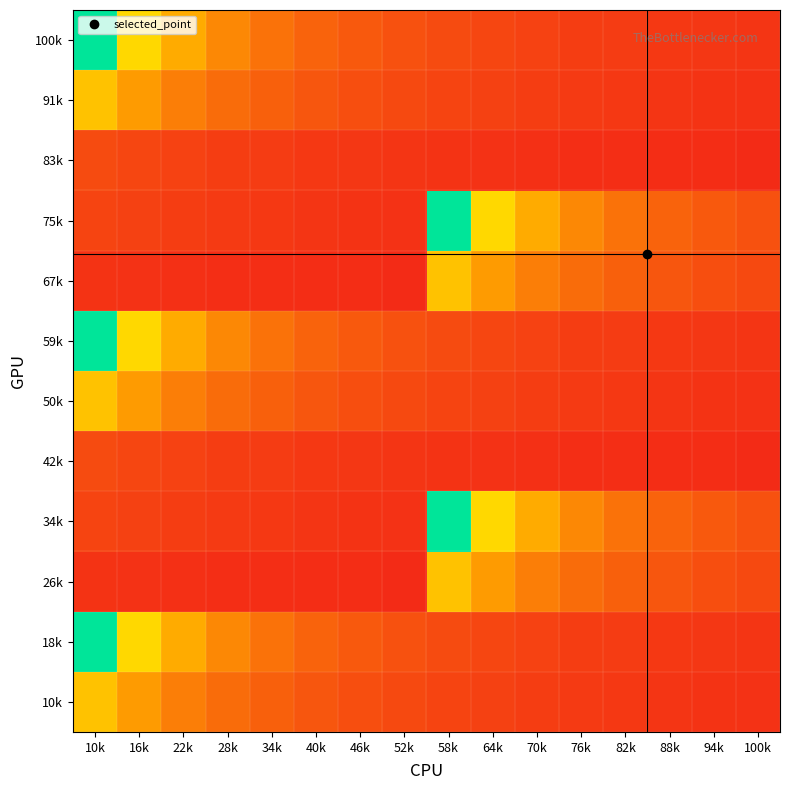

Reading right to left, list all the values displayed in this chart.

10k: 100k=0.1	94k=0.1	88k=0.1	82k=0.1	76k=0.1	70k=0.1	64k=0.1	58k=0.1	52k=0.1	46k=0.1	40k=0.1	34k=0.2	28k=0.2	22k=0.2	16k=0.3	10k=0.4
18k: 100k=0.1	94k=0.1	88k=0.1	82k=0.1	76k=0.1	70k=0.1	64k=0.1	58k=0.1	52k=0.1	46k=0.2	40k=0.2	34k=0.2	28k=0.3	22k=0.4	16k=0.5	10k=1.0
26k: 100k=0.1	94k=0.1	88k=0.1	82k=0.2	76k=0.2	70k=0.2	64k=0.3	58k=0.4	52k=0.0	46k=0.0	40k=0.0	34k=0.1	28k=0.1	22k=0.1	16k=0.1	10k=0.1
34k: 100k=0.1	94k=0.2	88k=0.2	82k=0.2	76k=0.3	70k=0.4	64k=0.5	58k=1.0	52k=0.1	46k=0.1	40k=0.1	34k=0.1	28k=0.1	22k=0.1	16k=0.1	10k=0.1
42k: 100k=0.0	94k=0.0	88k=0.0	82k=0.1	76k=0.1	70k=0.1	64k=0.1	58k=0.1	52k=0.1	46k=0.1	40k=0.1	34k=0.1	28k=0.1	22k=0.1	16k=0.1	10k=0.1
50k: 100k=0.1	94k=0.1	88k=0.1	82k=0.1	76k=0.1	70k=0.1	64k=0.1	58k=0.1	52k=0.1	46k=0.1	40k=0.1	34k=0.2	28k=0.2	22k=0.2	16k=0.3	10k=0.4
59k: 100k=0.1	94k=0.1	88k=0.1	82k=0.1	76k=0.1	70k=0.1	64k=0.1	58k=0.1	52k=0.1	46k=0.2	40k=0.2	34k=0.2	28k=0.3	22k=0.4	16k=0.5	10k=1.0
67k: 100k=0.1	94k=0.1	88k=0.1	82k=0.2	76k=0.2	70k=0.2	64k=0.3	58k=0.4	52k=0.0	46k=0.0	40k=0.0	34k=0.1	28k=0.1	22k=0.1	16k=0.1	10k=0.1
75k: 100k=0.1	94k=0.2	88k=0.2	82k=0.2	76k=0.3	70k=0.4	64k=0.5	58k=1.0	52k=0.1	46k=0.1	40k=0.1	34k=0.1	28k=0.1	22k=0.1	16k=0.1	10k=0.1
83k: 100k=0.0	94k=0.0	88k=0.0	82k=0.1	76k=0.1	70k=0.1	64k=0.1	58k=0.1	52k=0.1	46k=0.1	40k=0.1	34k=0.1	28k=0.1	22k=0.1	16k=0.1	10k=0.1
91k: 100k=0.1	94k=0.1	88k=0.1	82k=0.1	76k=0.1	70k=0.1	64k=0.1	58k=0.1	52k=0.1	46k=0.1	40k=0.1	34k=0.2	28k=0.2	22k=0.2	16k=0.3	10k=0.4
100k: 100k=0.1	94k=0.1	88k=0.1	82k=0.1	76k=0.1	70k=0.1	64k=0.1	58k=0.1	52k=0.1	46k=0.2	40k=0.2	34k=0.2	28k=0.3	22k=0.4	16k=0.5	10k=1.0